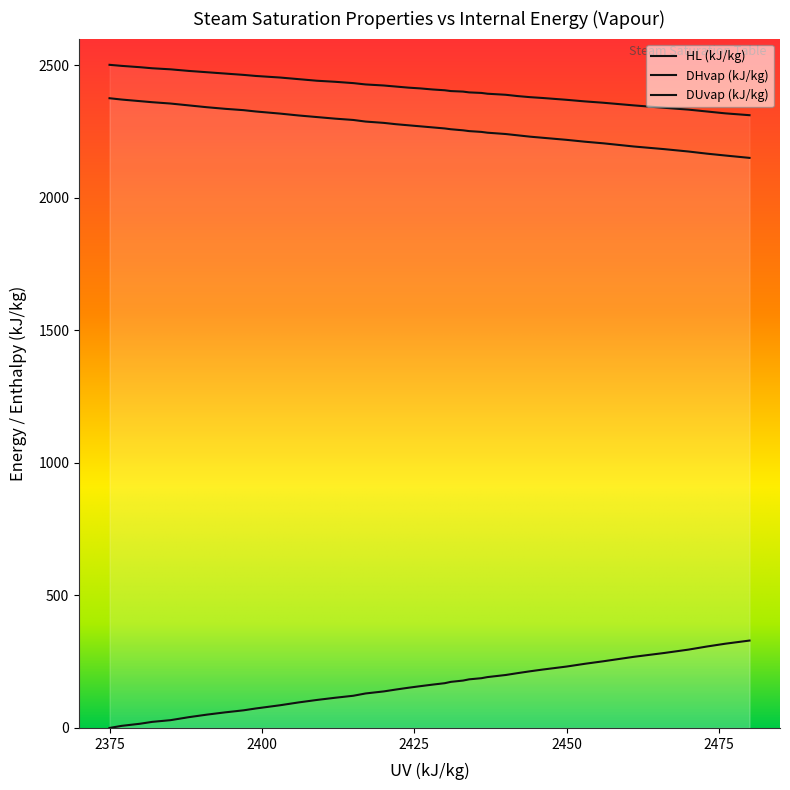

Which series has the largest total across all categories?

DHvap (kJ/kg)